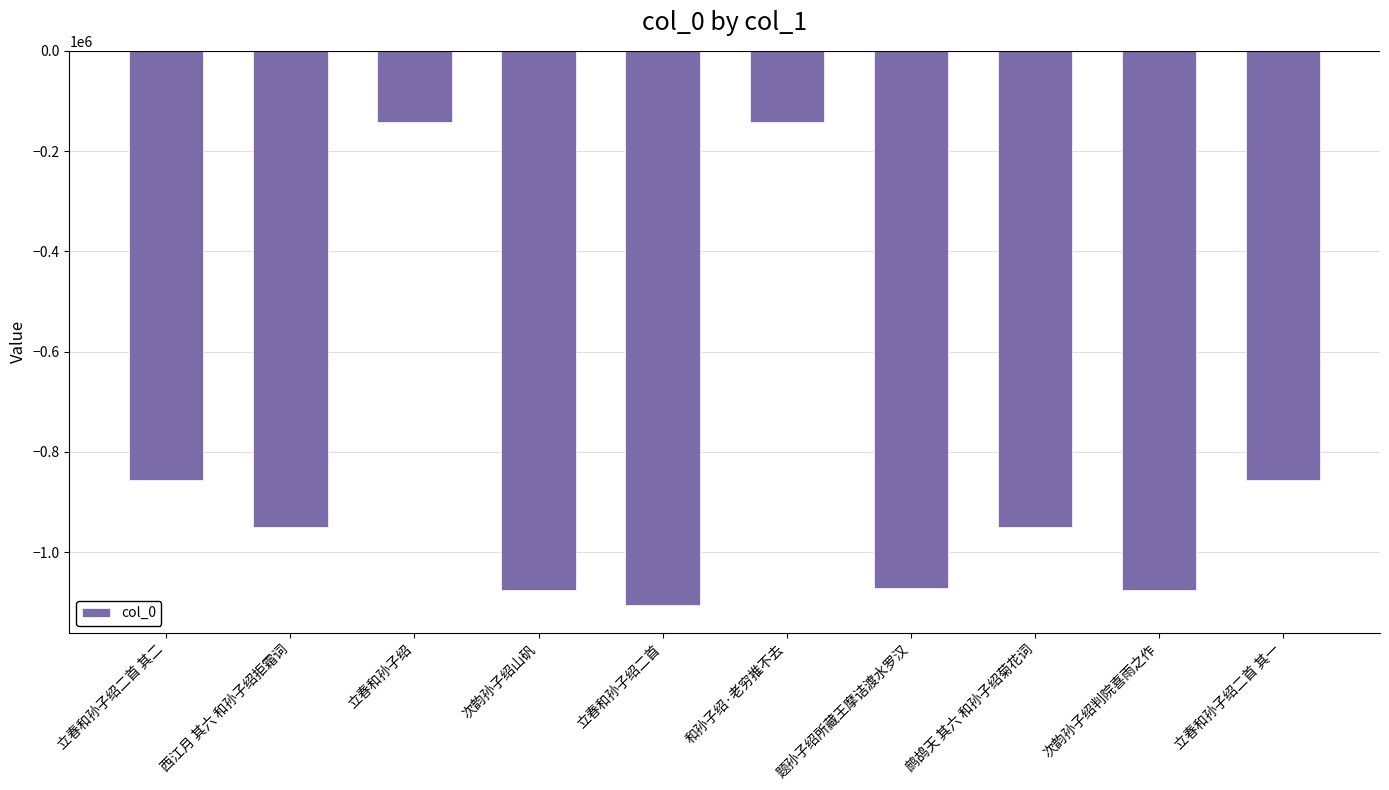

What is the minimum value shown in the chart?

-1105765